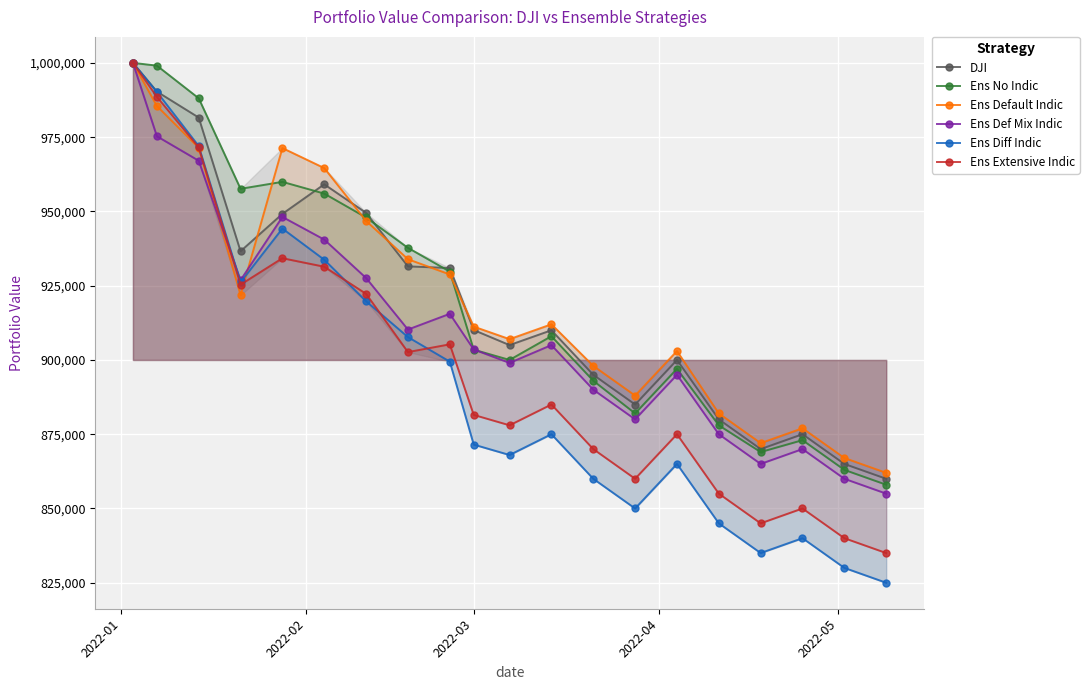

Which series has the widest spread of values?

Ens Diff Indic